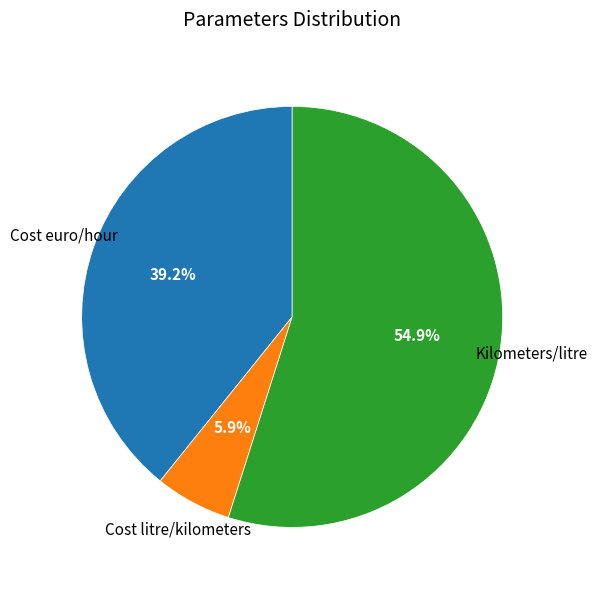

How many segments does this pie chart have?

3